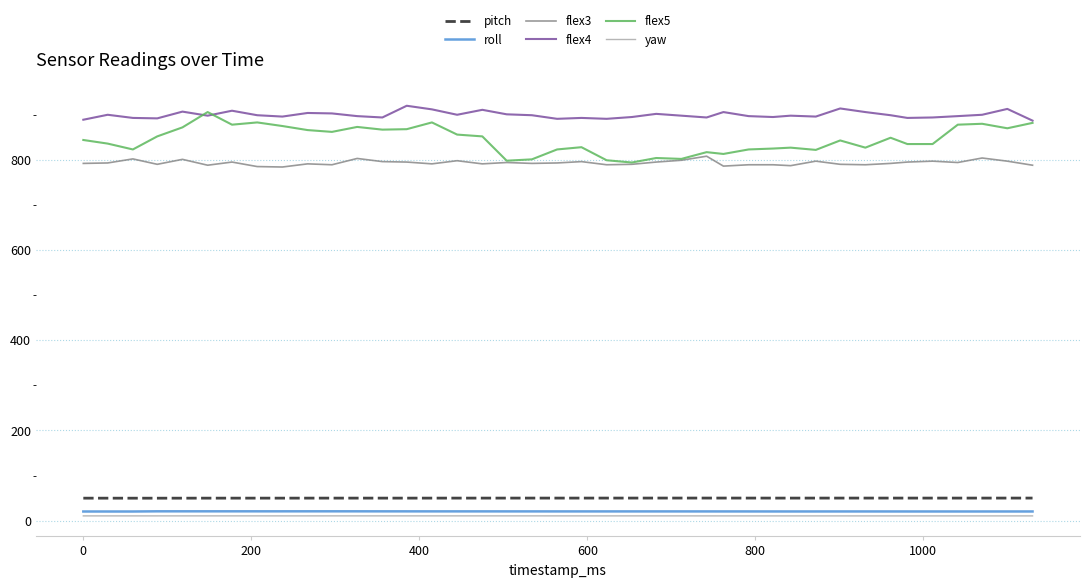

Which series has the largest total across all categories?

flex4